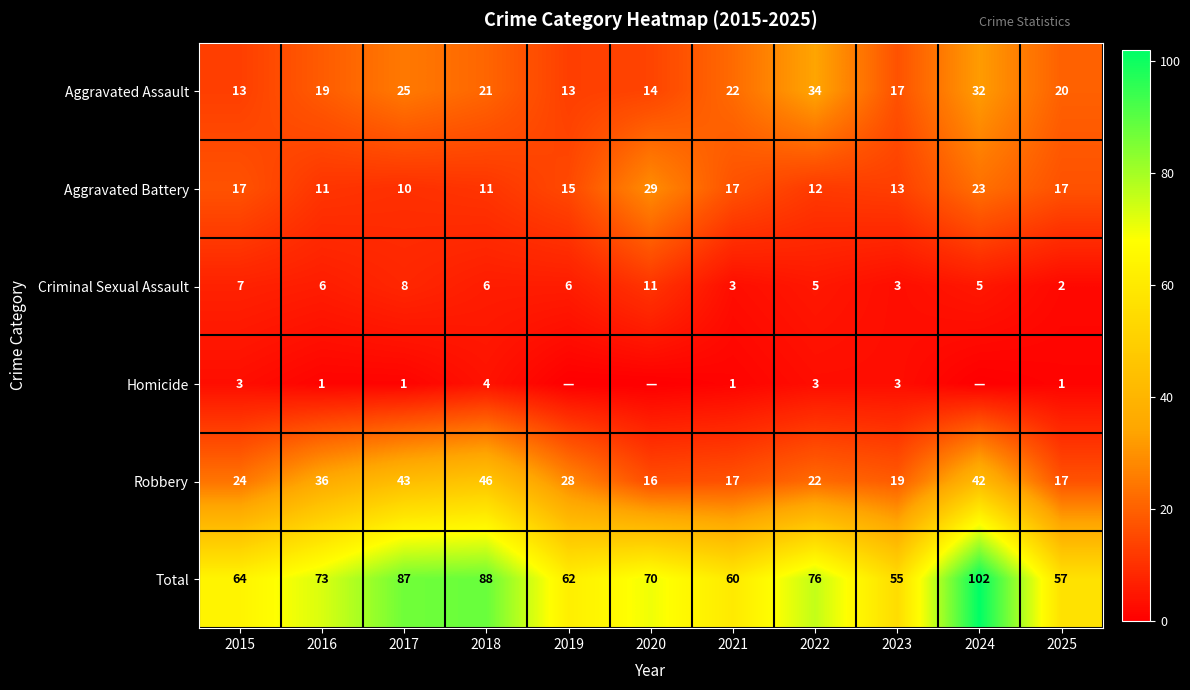

Is the value of Robbery at 2018 greater than the value of Aggravated Battery at 2024?

Yes